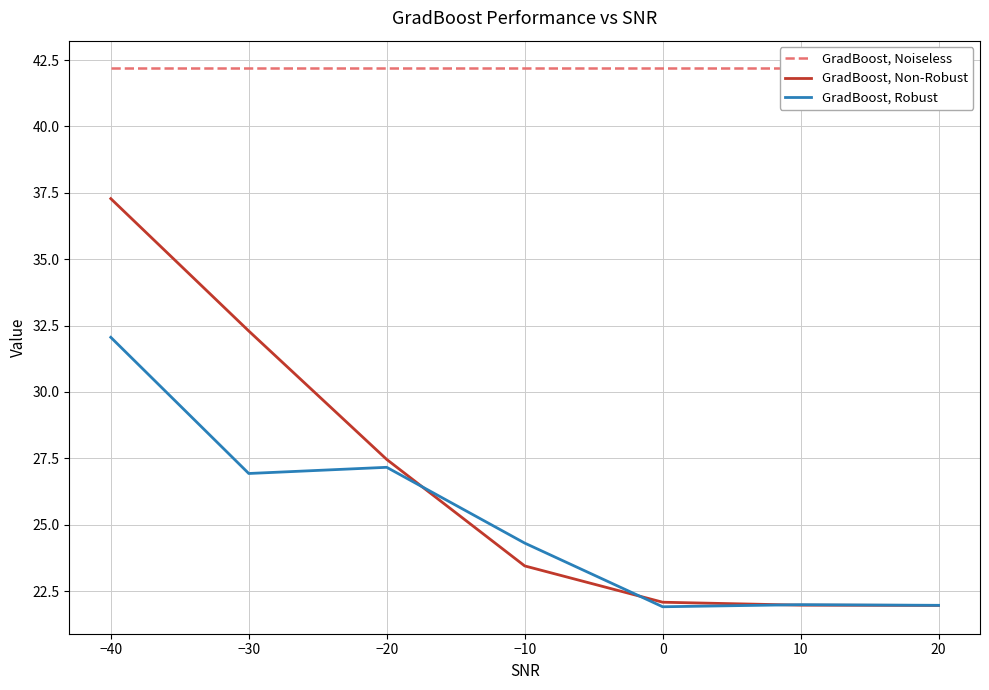

What value does the GradBoost, Non-Robust series have at −40?

37.3